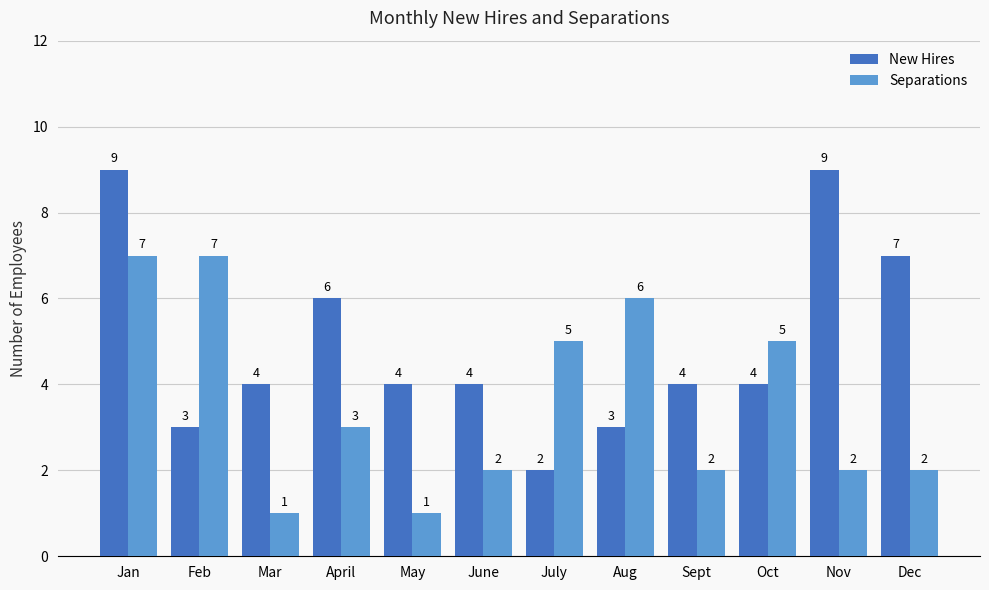

Which series has the largest range (max minus min)?

New Hires